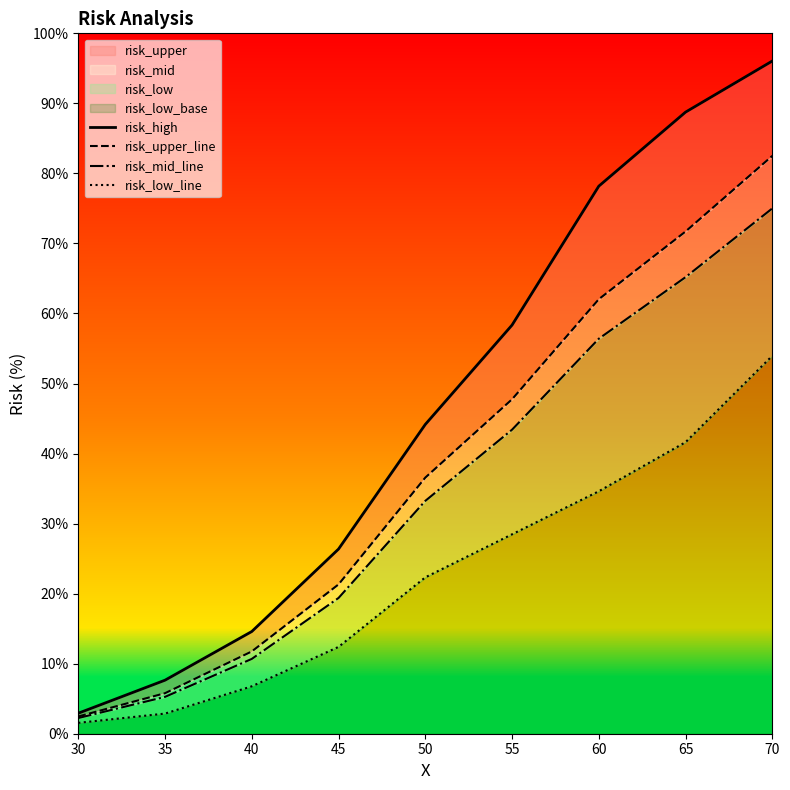

Which series has the largest total across all categories?

risk_high